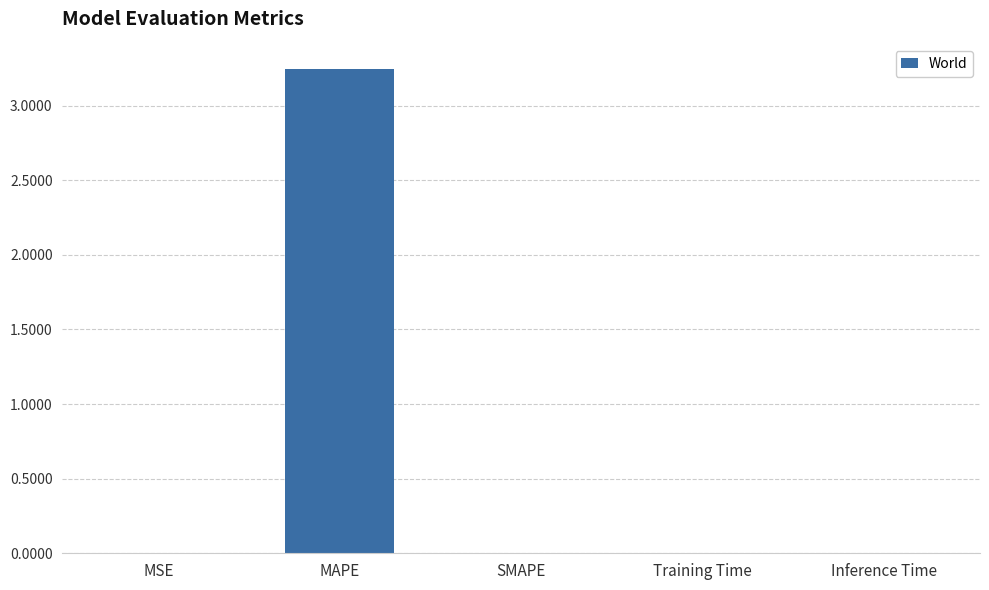

At which category does the chart reach its peak across all series?

MAPE